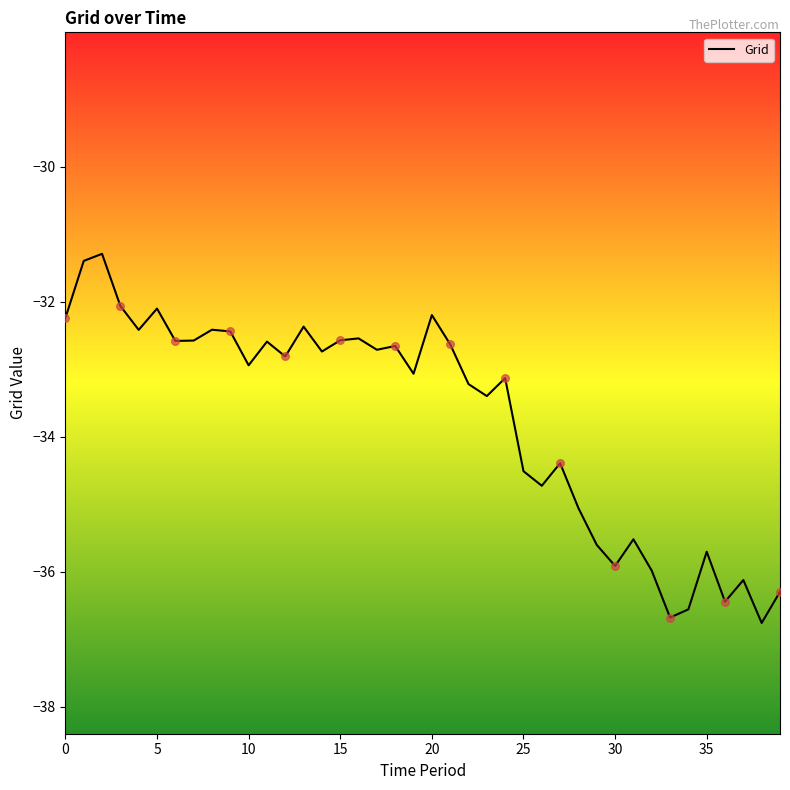

What is the smallest value displayed?

-36.8